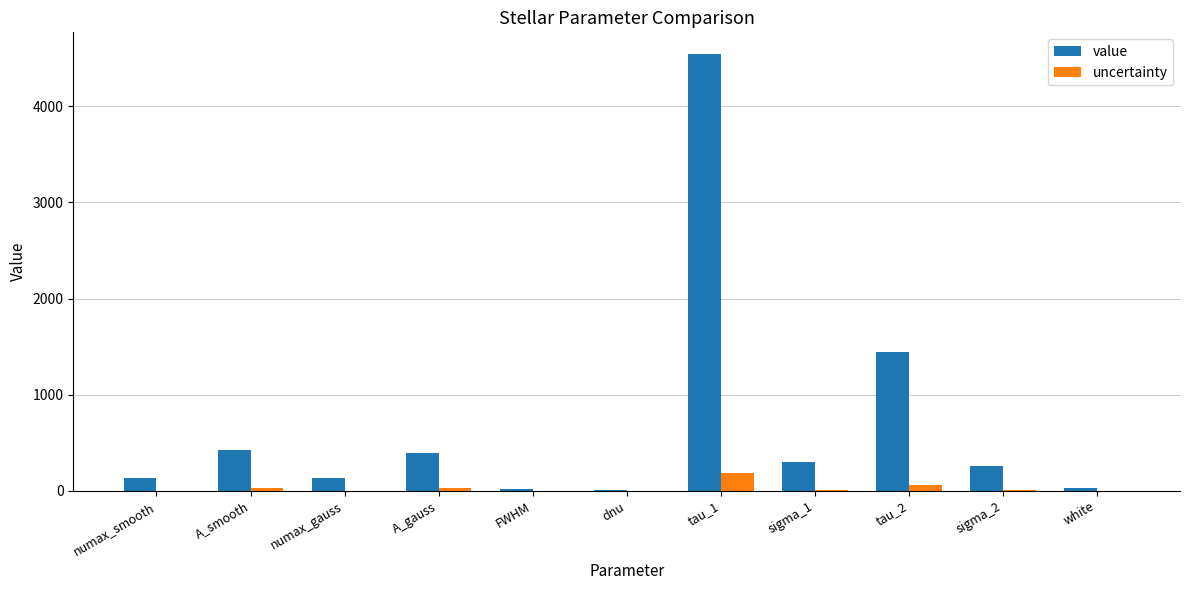

What is the spread (max minus min) of values at numax_smooth?

132.1